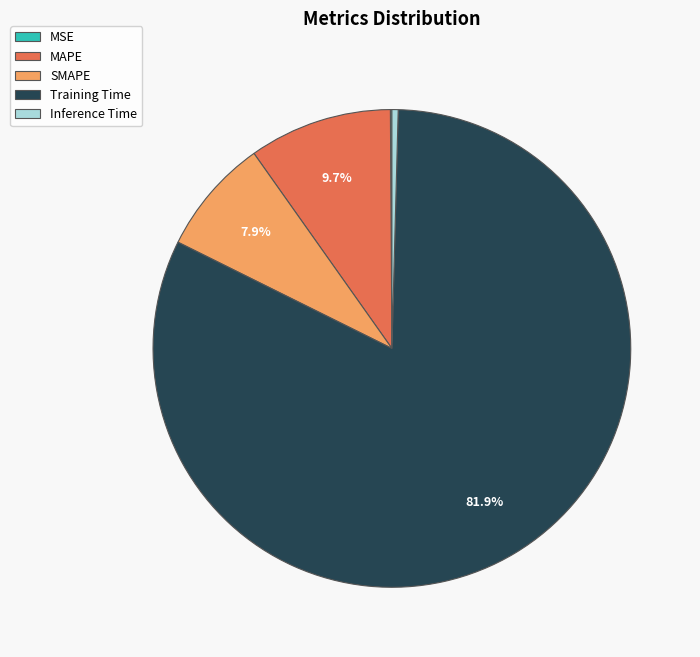

Between Training Time and SMAPE, which is larger?

Training Time